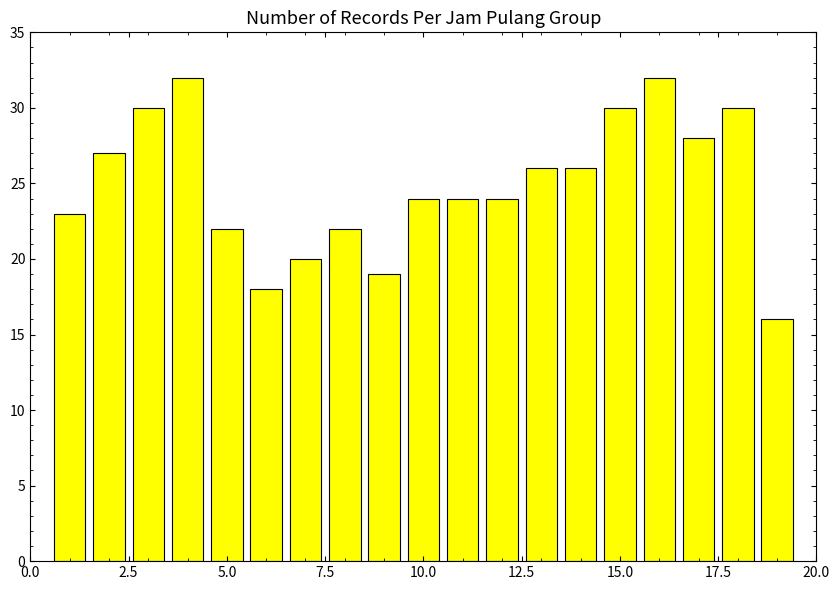

What is the smallest value displayed?

16